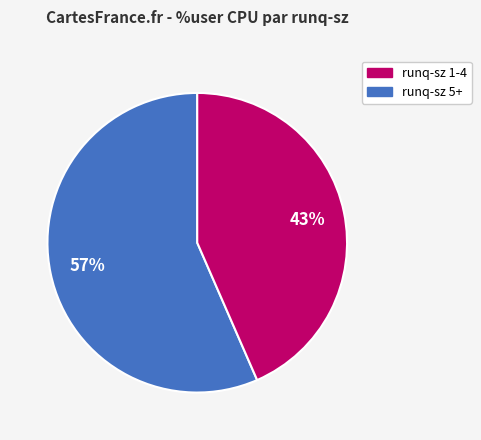

To the nearest percent, what is the average slice percentage?

50%